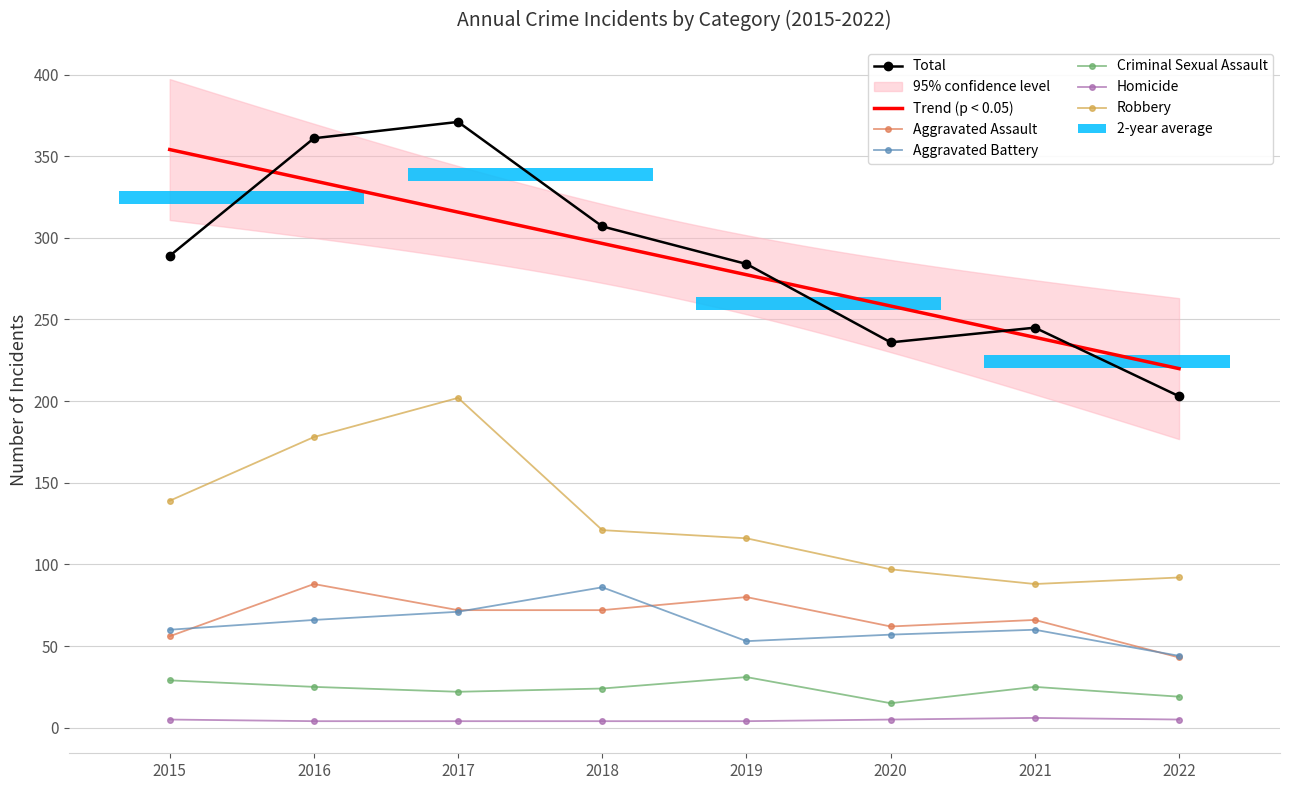

The Aggravated Battery series shows 53 at 2019. True or false?

True